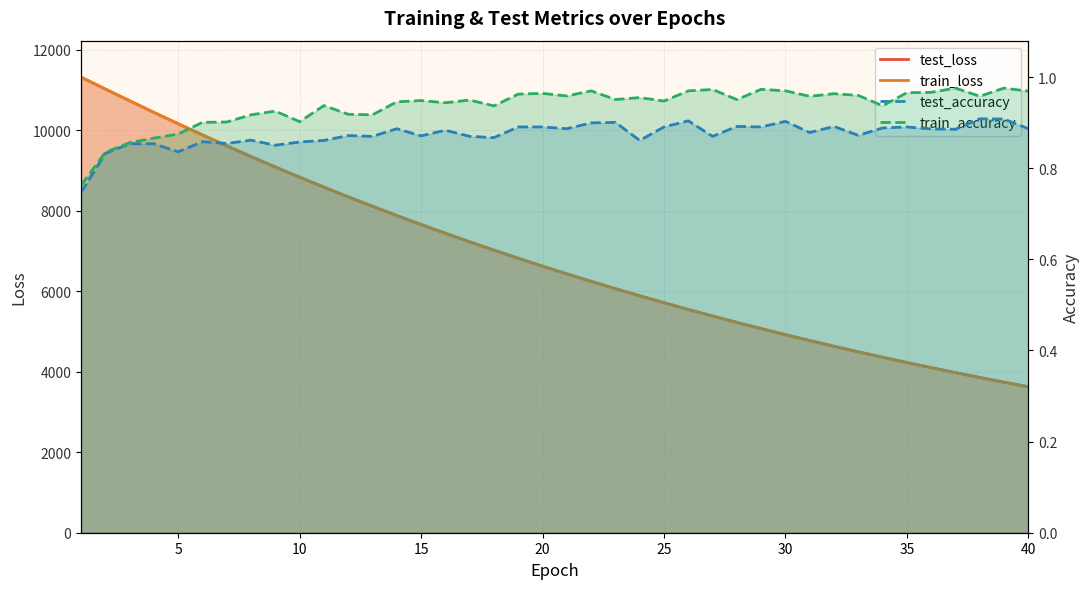

True or false: train_loss and test_loss cross at least once.

False